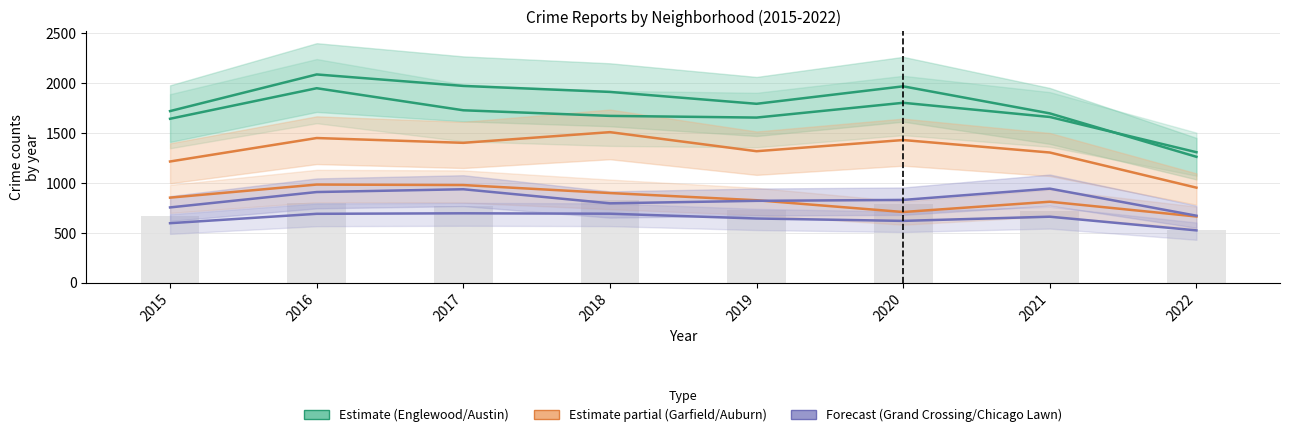

How many groups of bars are there?

8